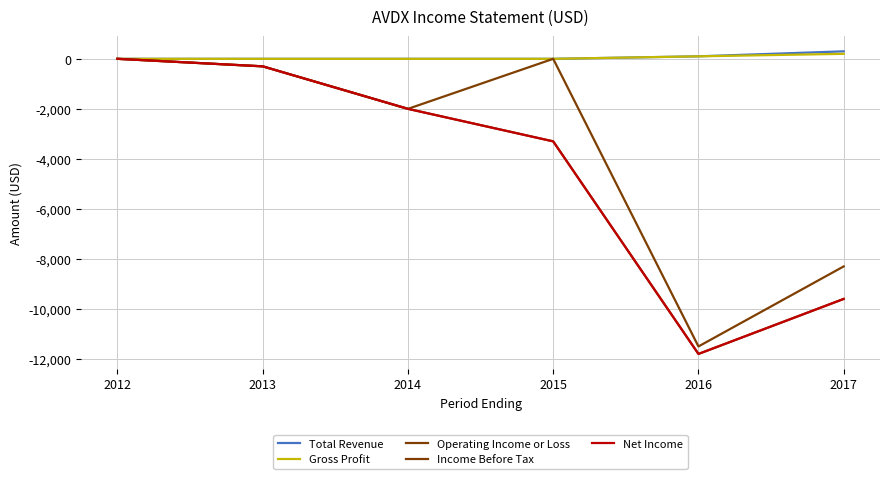

True or false: Income Before Tax and Gross Profit cross at least once.

False